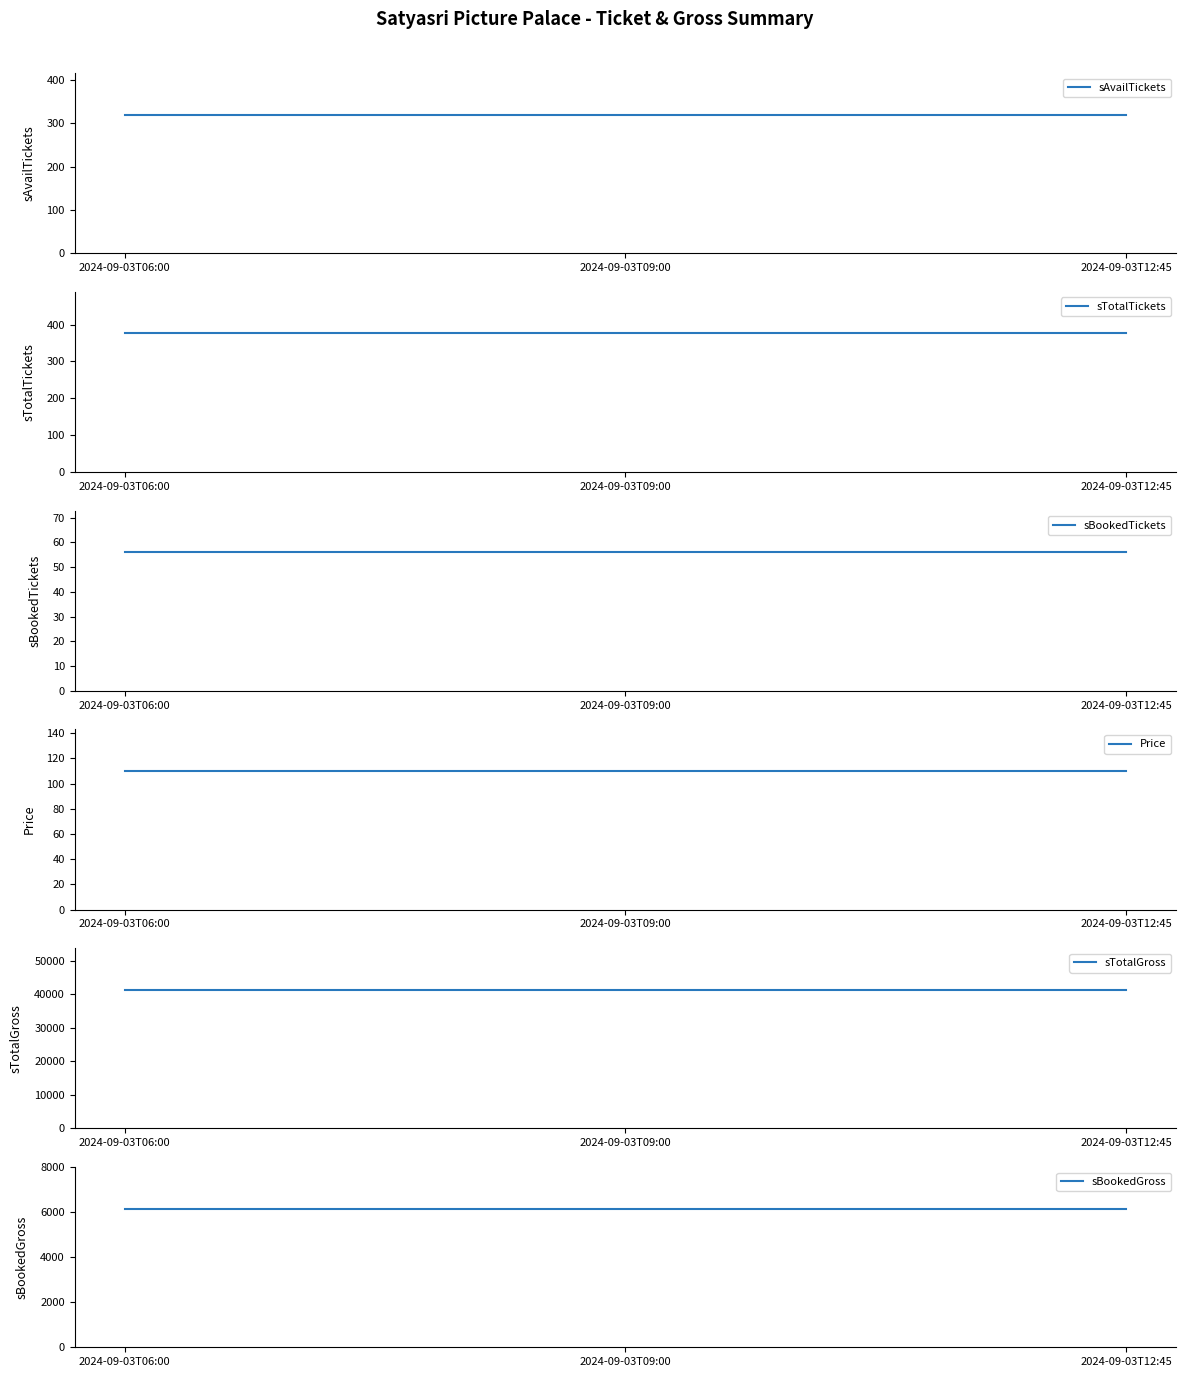

Is this an area chart (filled region under the line)?

No